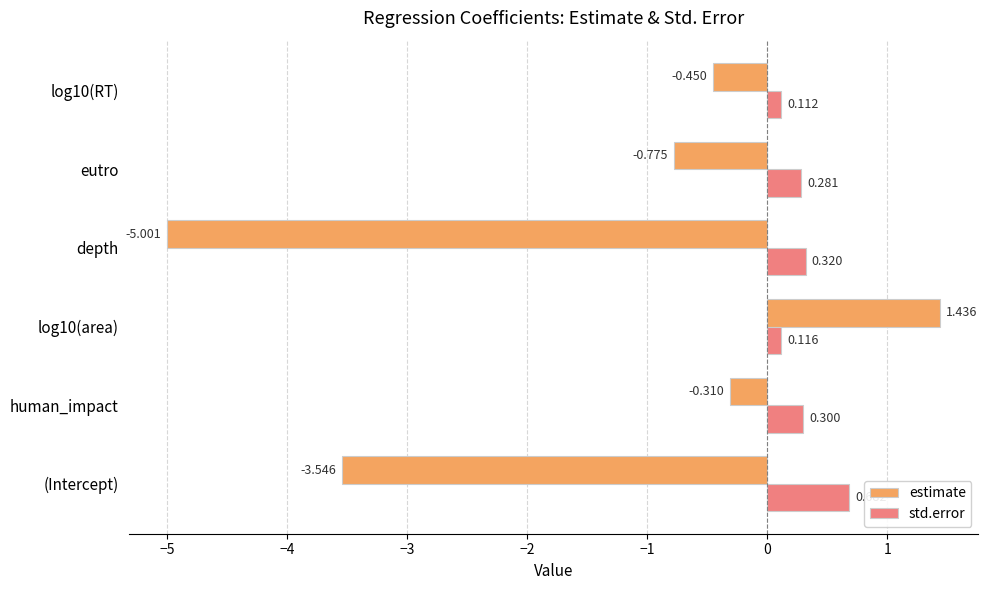

What are all the series names shown in the legend?

estimate, std.error